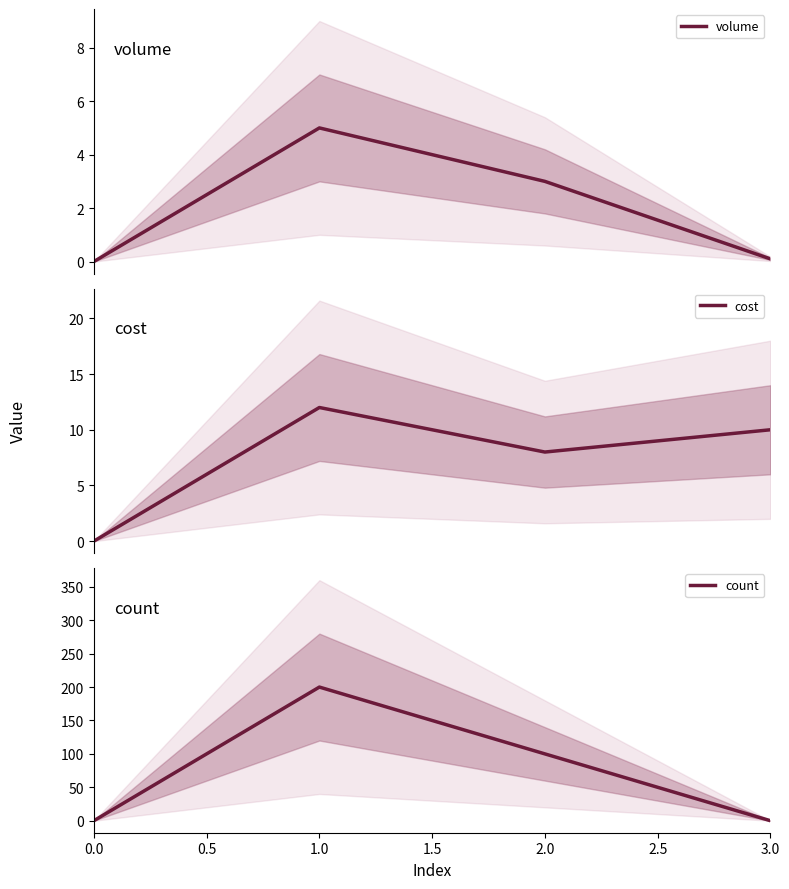

How many interior local peaks does the volume series have?

1